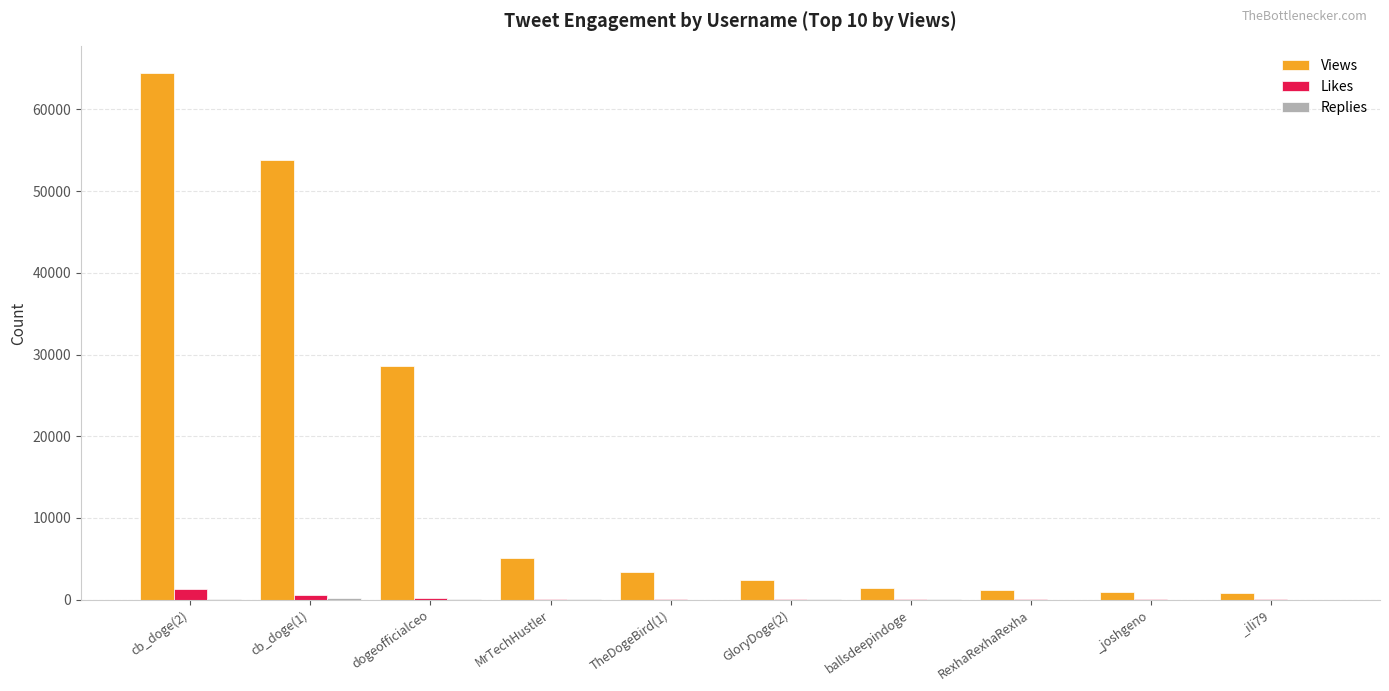

Which series changed the most between cb_doge(2) and _ili79?

Views